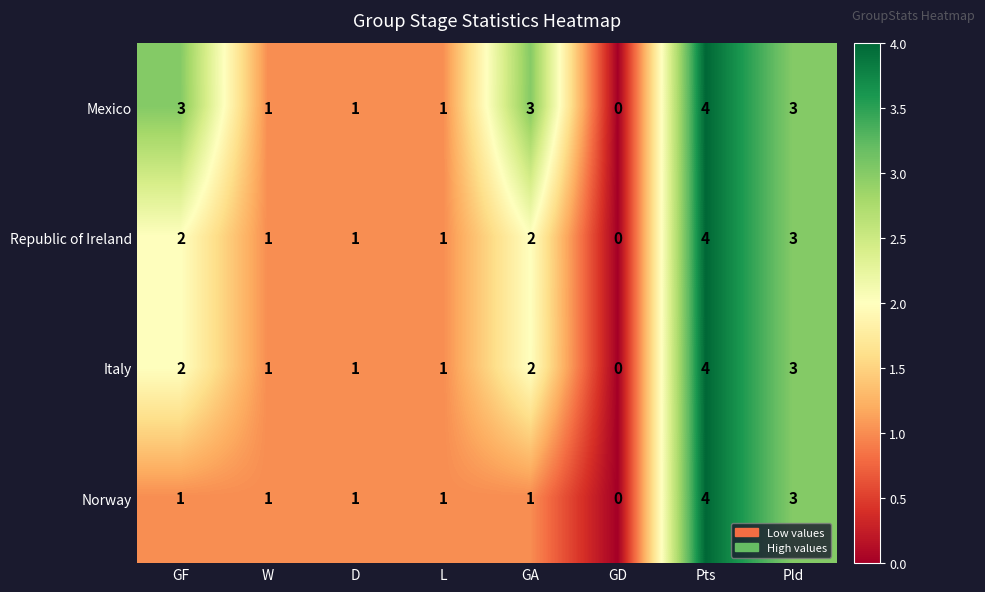

How many Italy values are between 1 and 3?

6